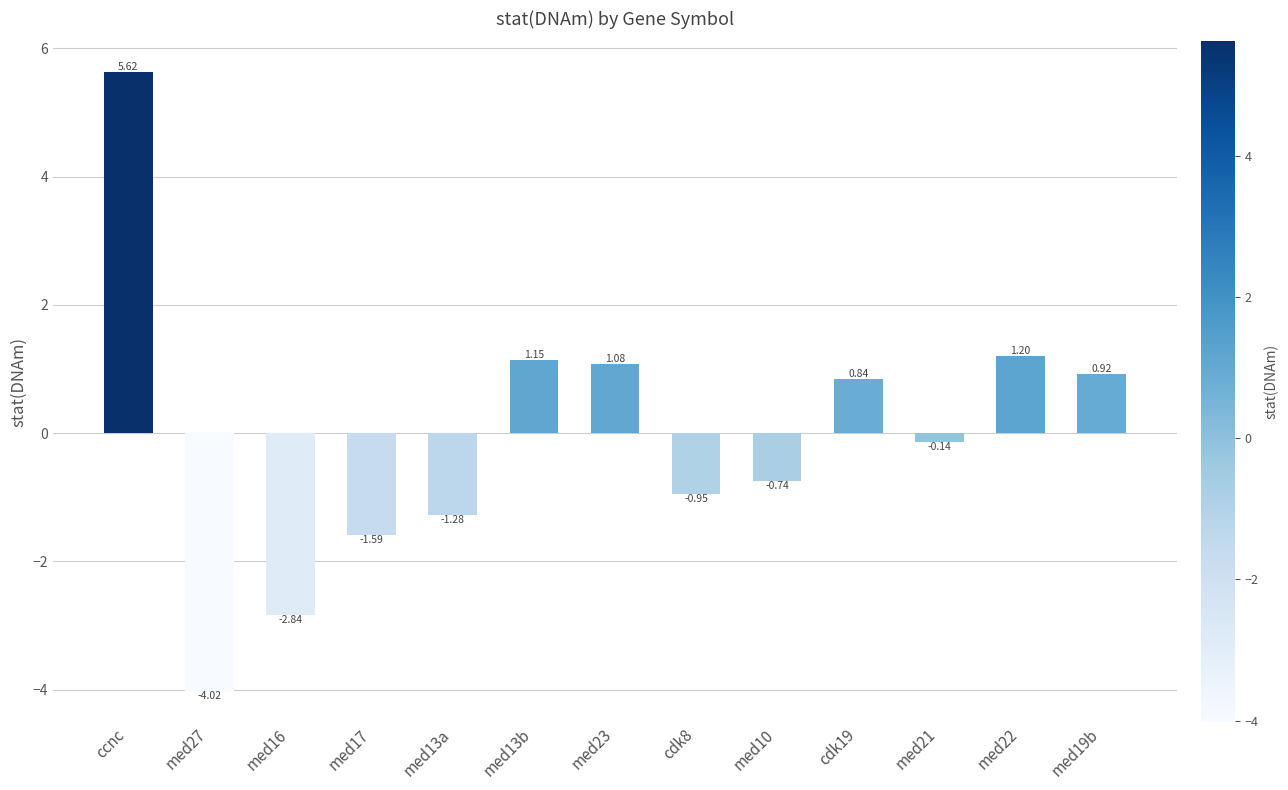

How many data points are above 0?

6